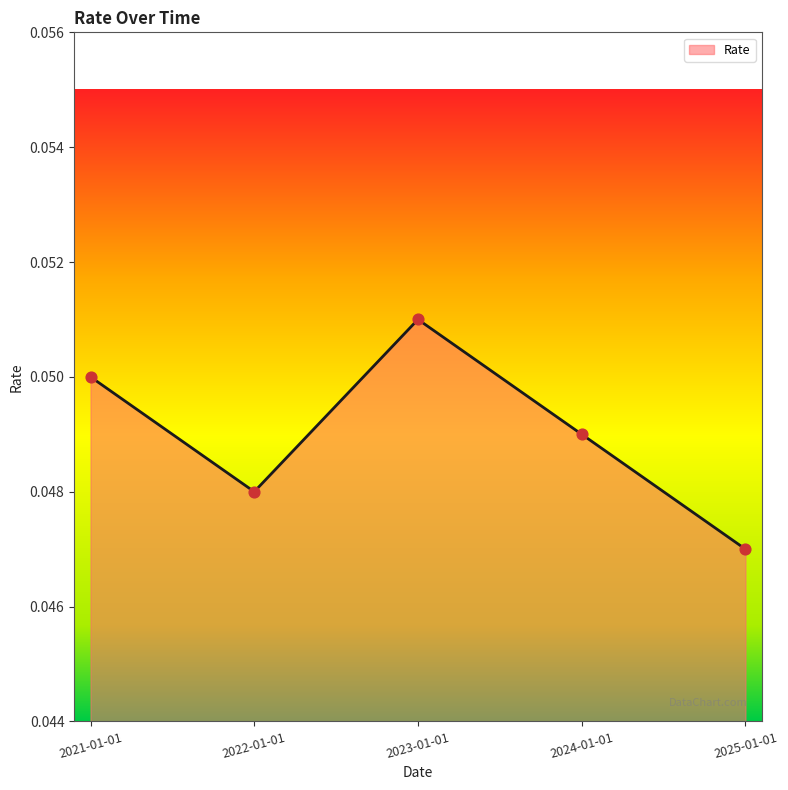

Which has a higher value, 2021-01-01 or 2025-01-01?

2021-01-01